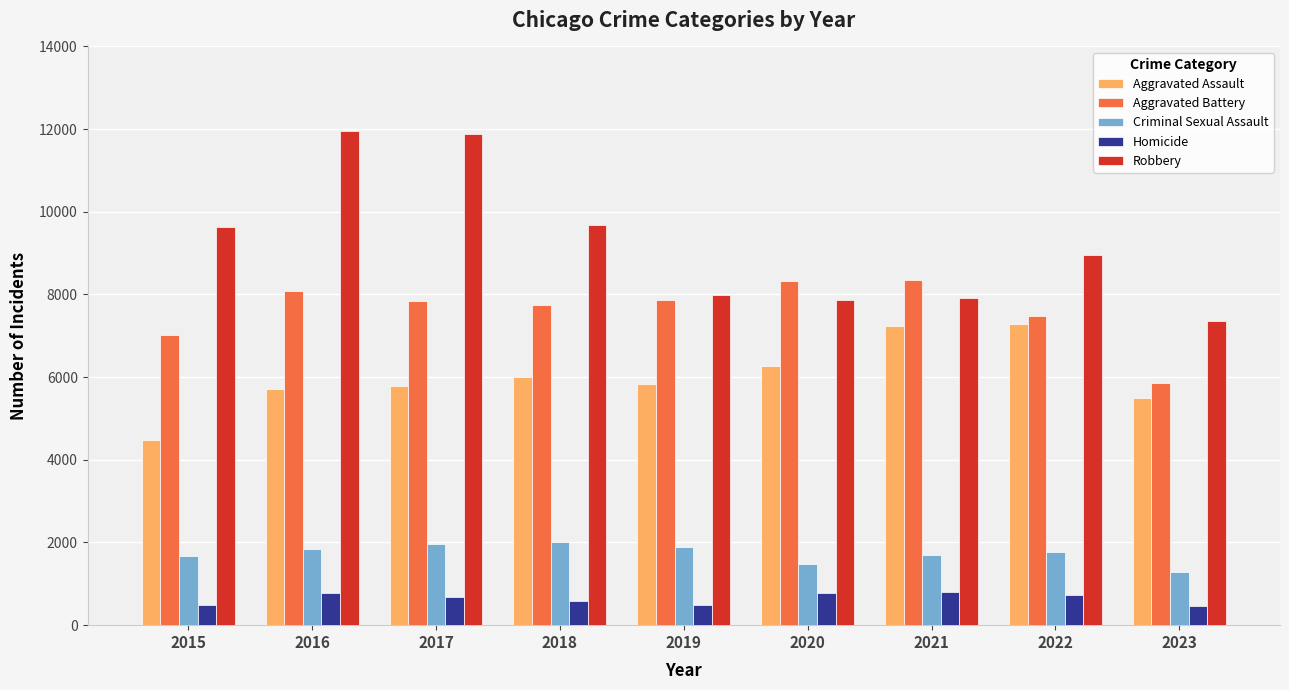

The Aggravated Battery series shows 12099 at 2017. True or false?

False